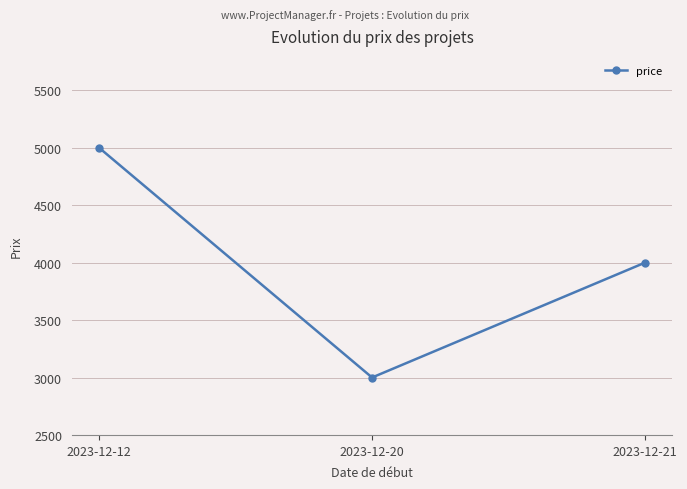

How many values are between 3000 and 5000?

3